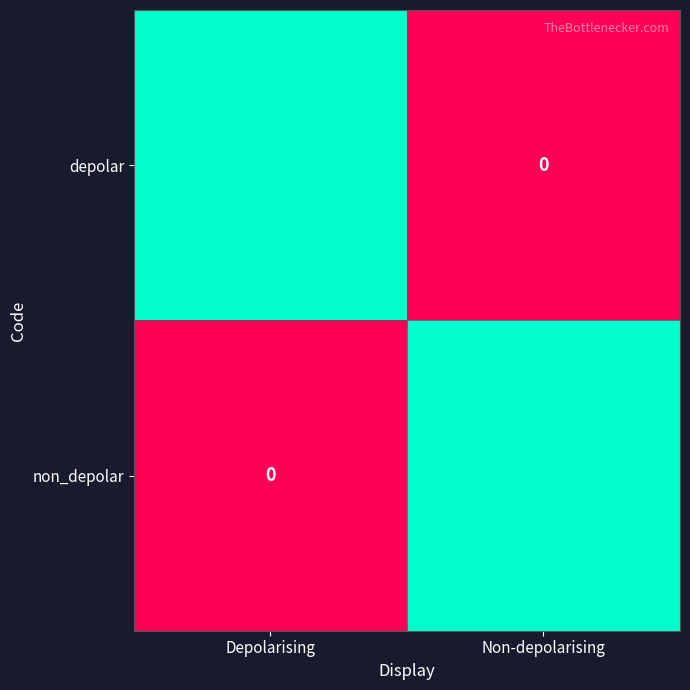

Rank the categories by depolar value from highest to lowest.

Depolarising, Non-depolarising